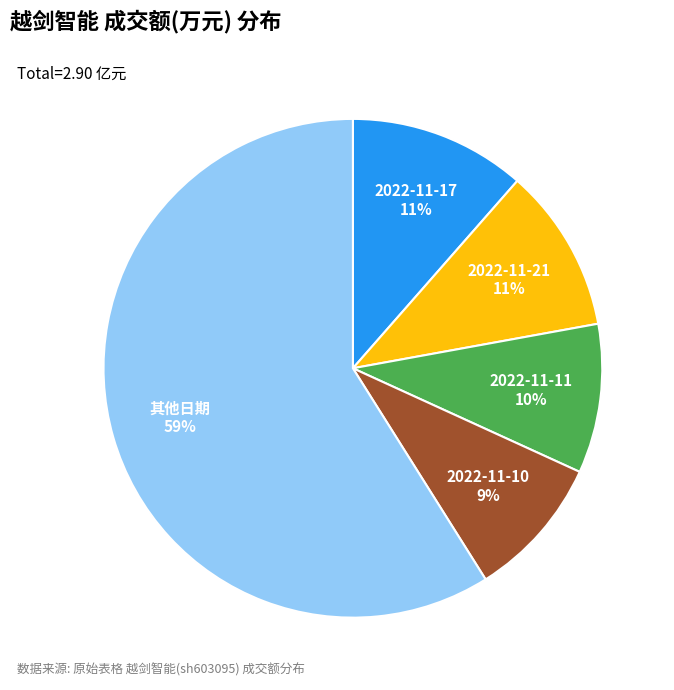

Is there a majority slice in this chart?

Yes